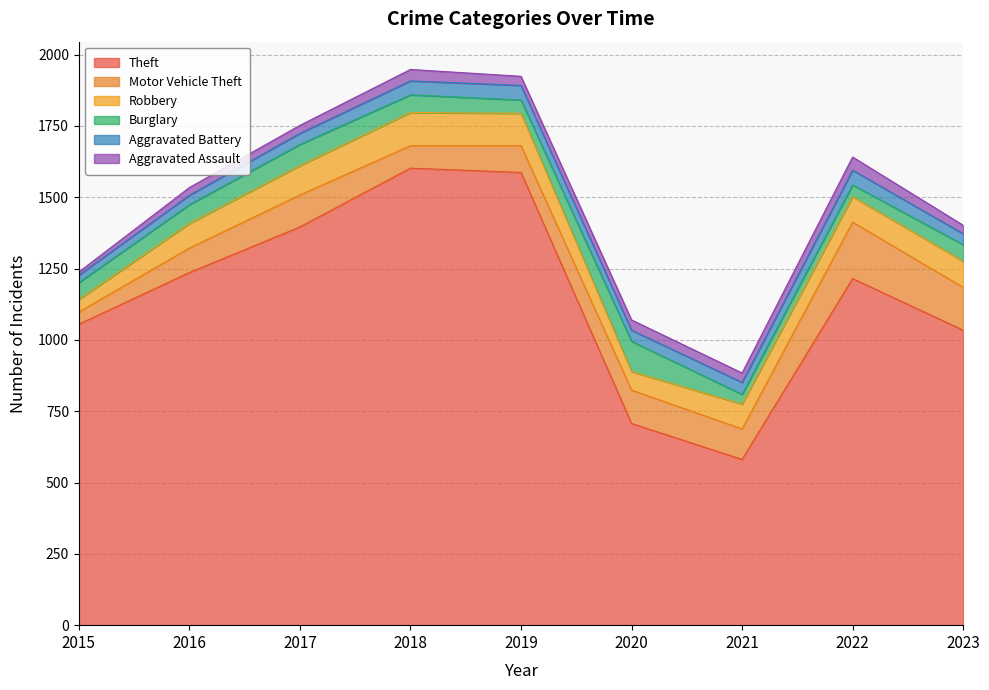

Is it true that Robbery equals 96 at 2020?

False